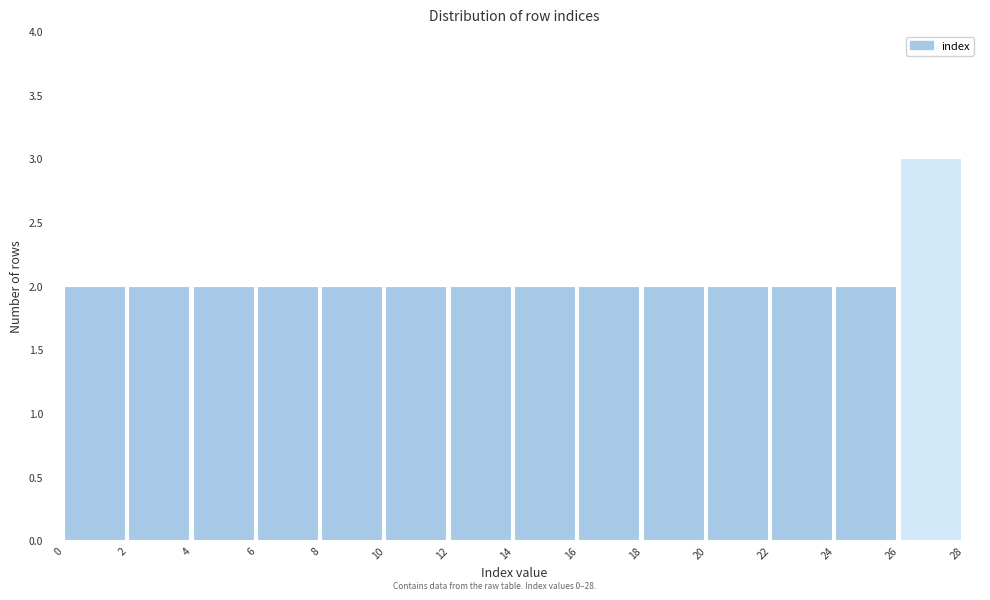

Which range on the x-axis has the tallest bar?

26 to 28